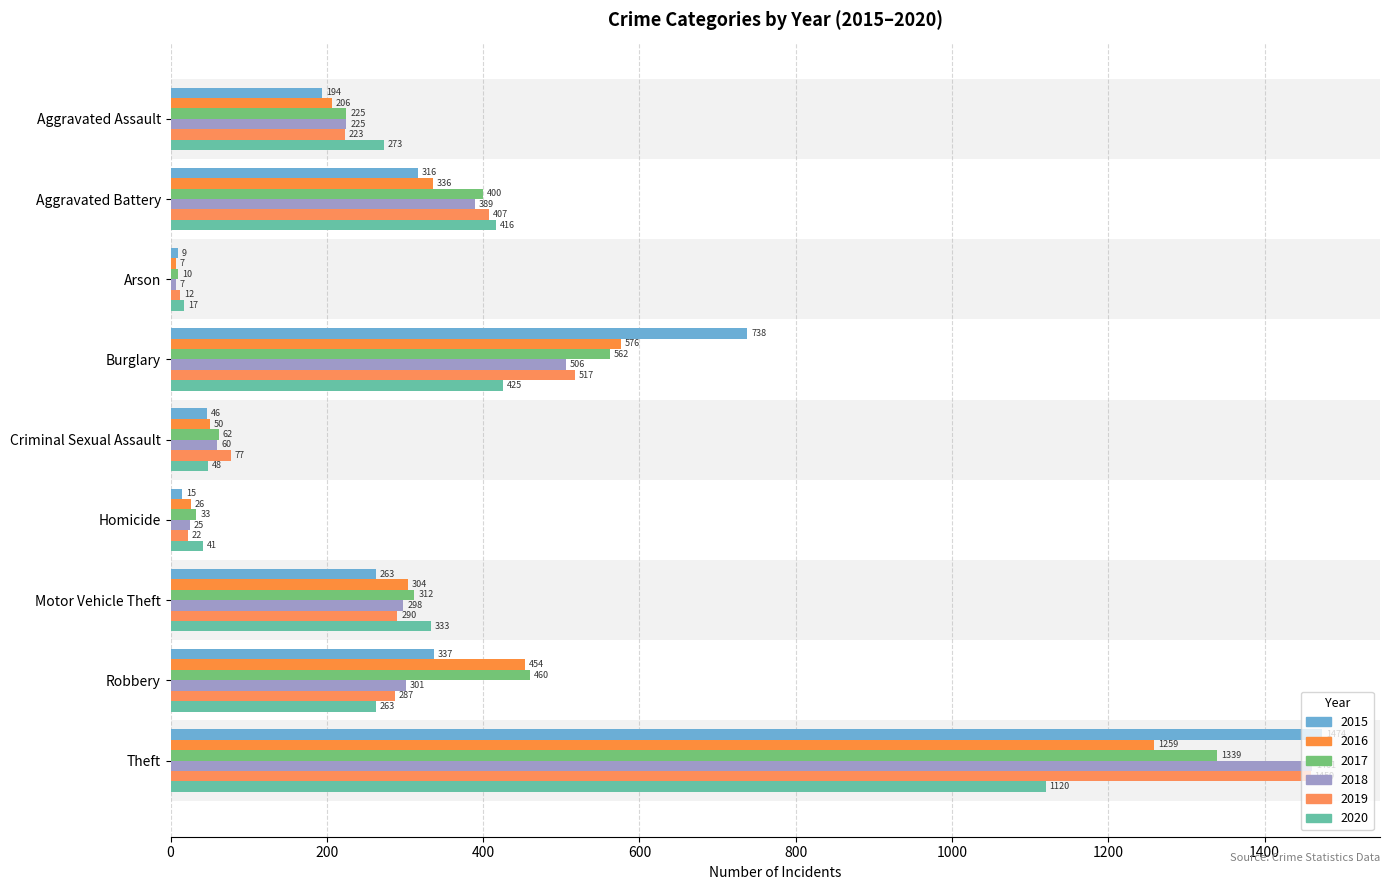

Count the number of data series in this chart.

6